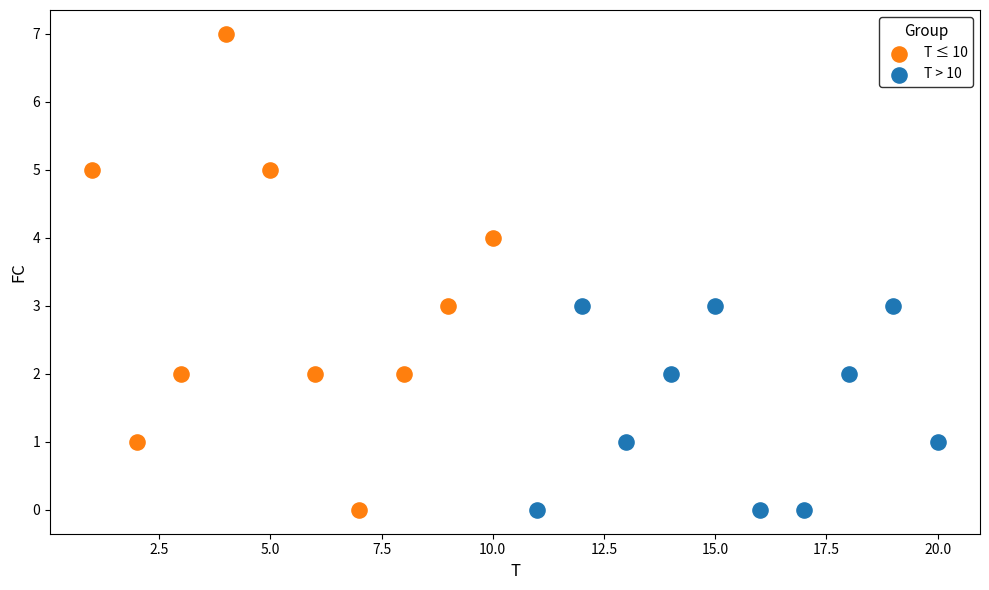

Which series contains the highest Y value?

T ≤ 10